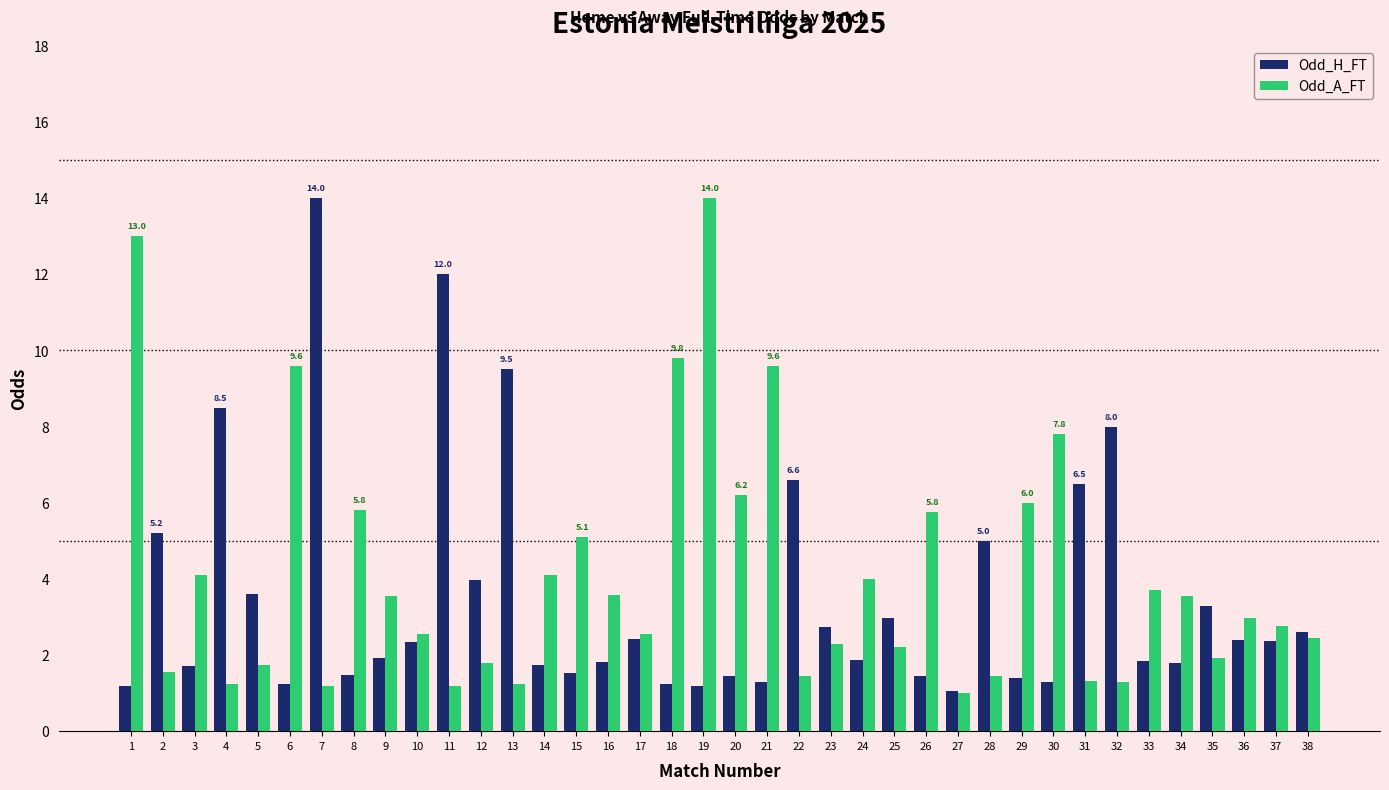

What is the difference between the second highest and minimum values in the Odd_A_FT series?

12.0